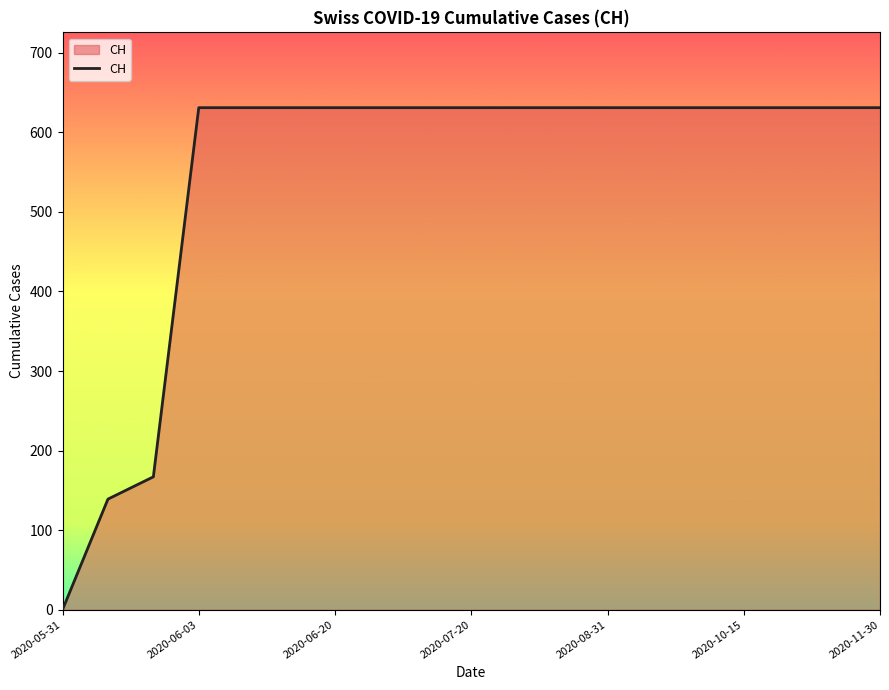

What is the sum of all values?

10402